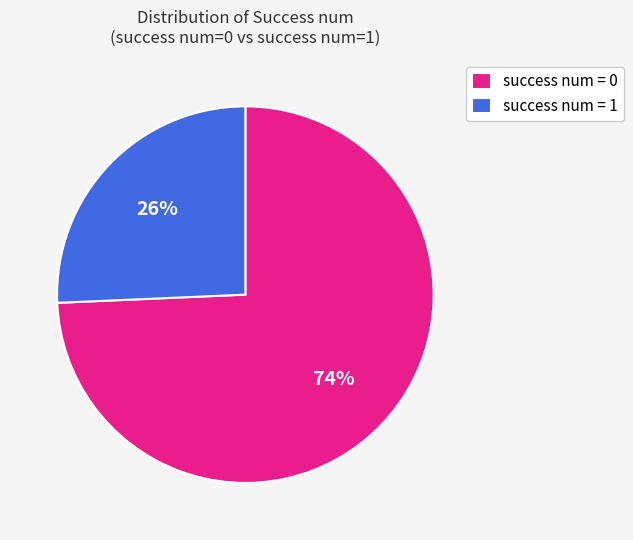

Count the number of slices in the pie.

2